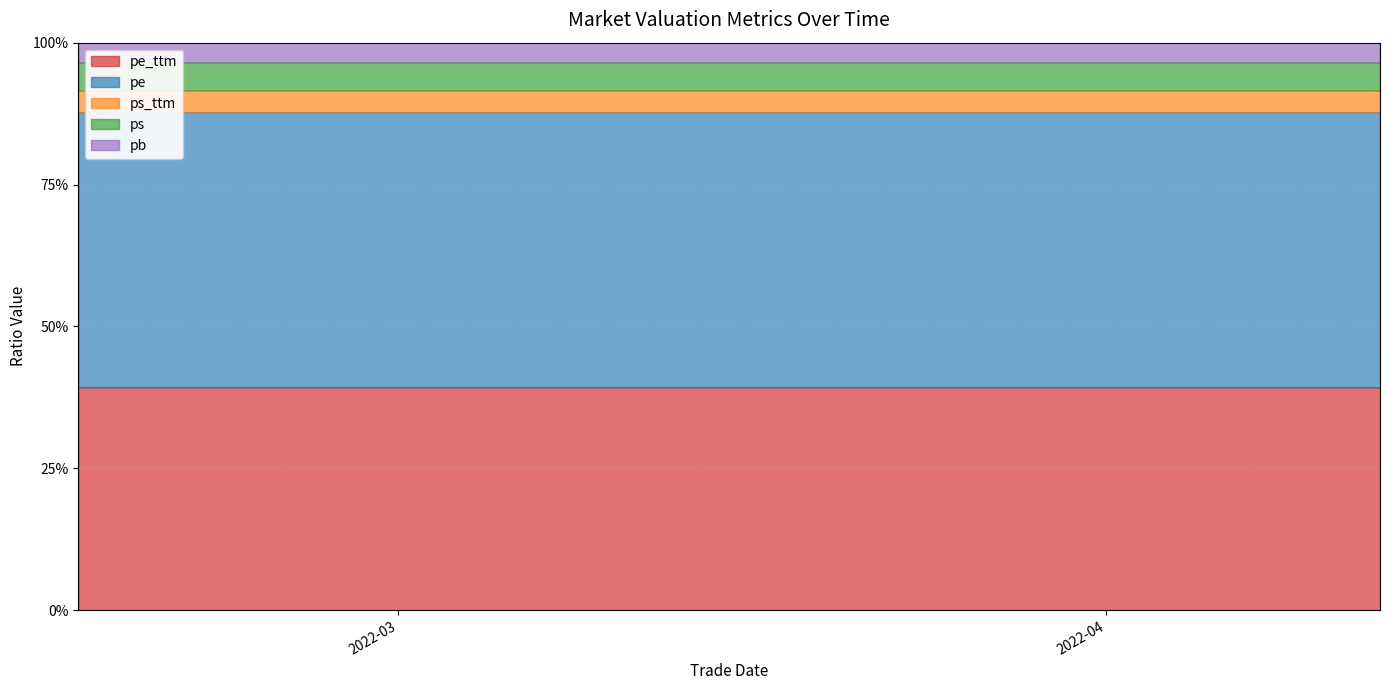

Which has a higher value, 2022-04-07 or 2022-03-03?

2022-03-03